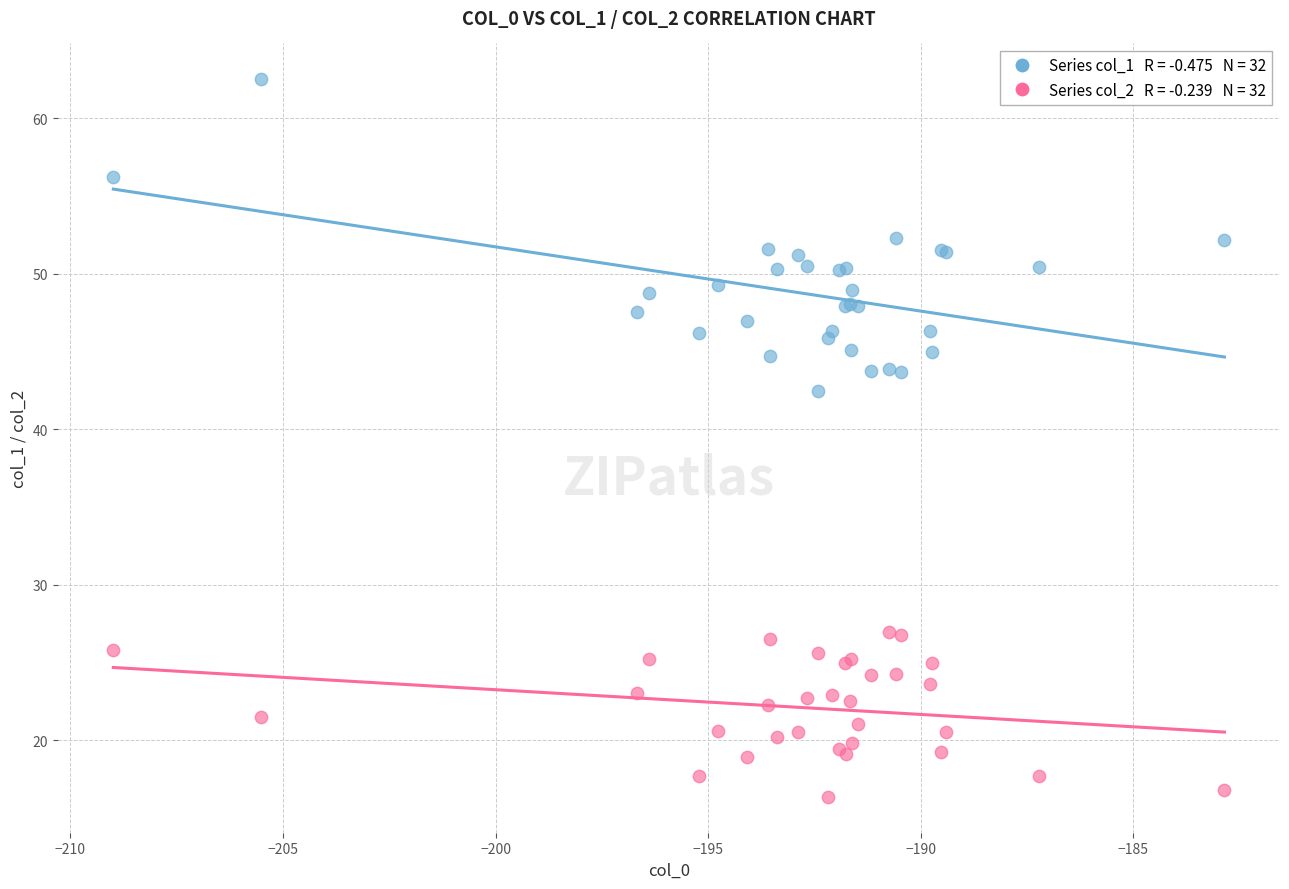

Across all series, what Y value is closest to 39?

42.5